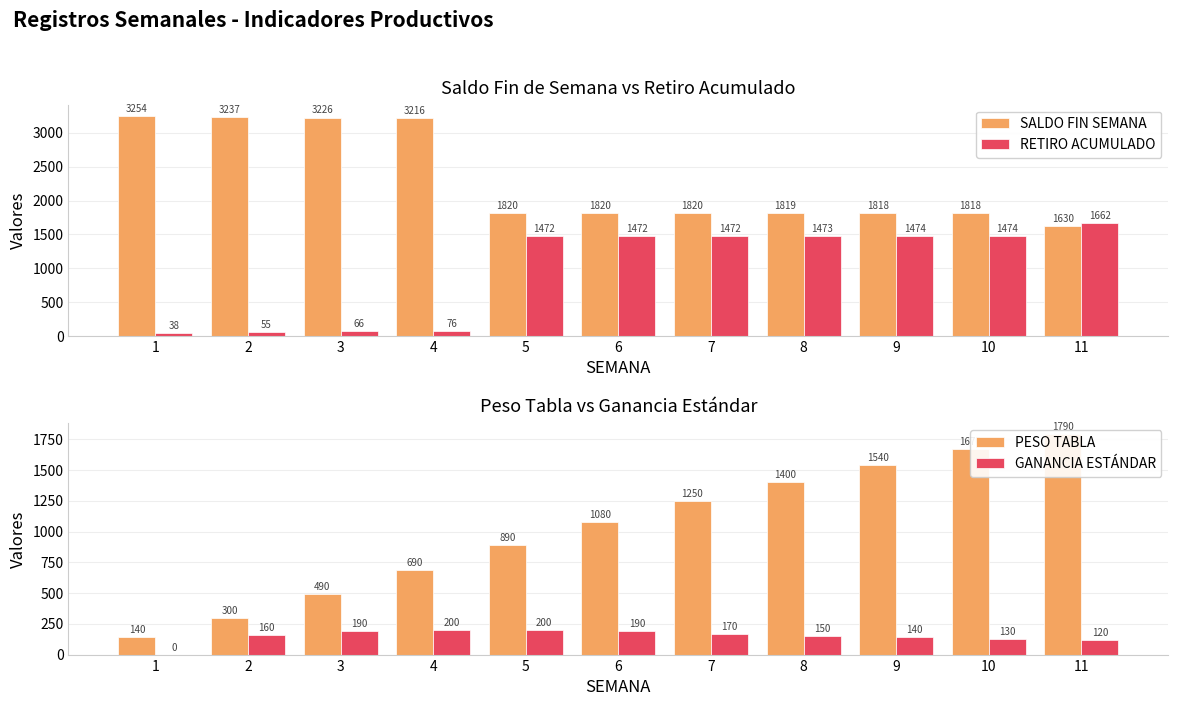

What is the value of the PESO TABLA bar at the 4th from the left?

690